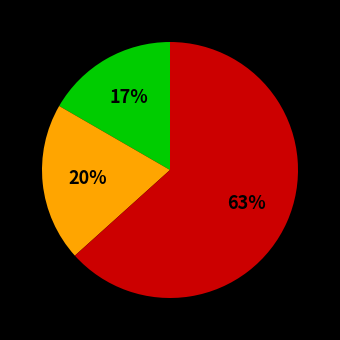

To the nearest percent, what is the average slice percentage?

33%